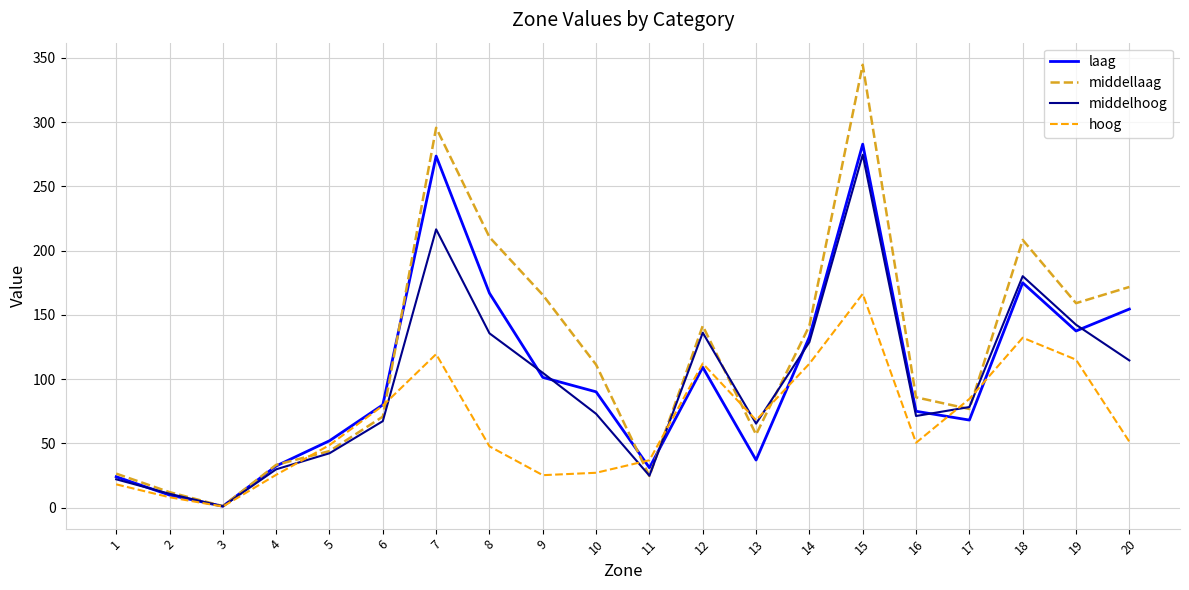

What is the difference between the middellaag values at 18 and 8?

2.2